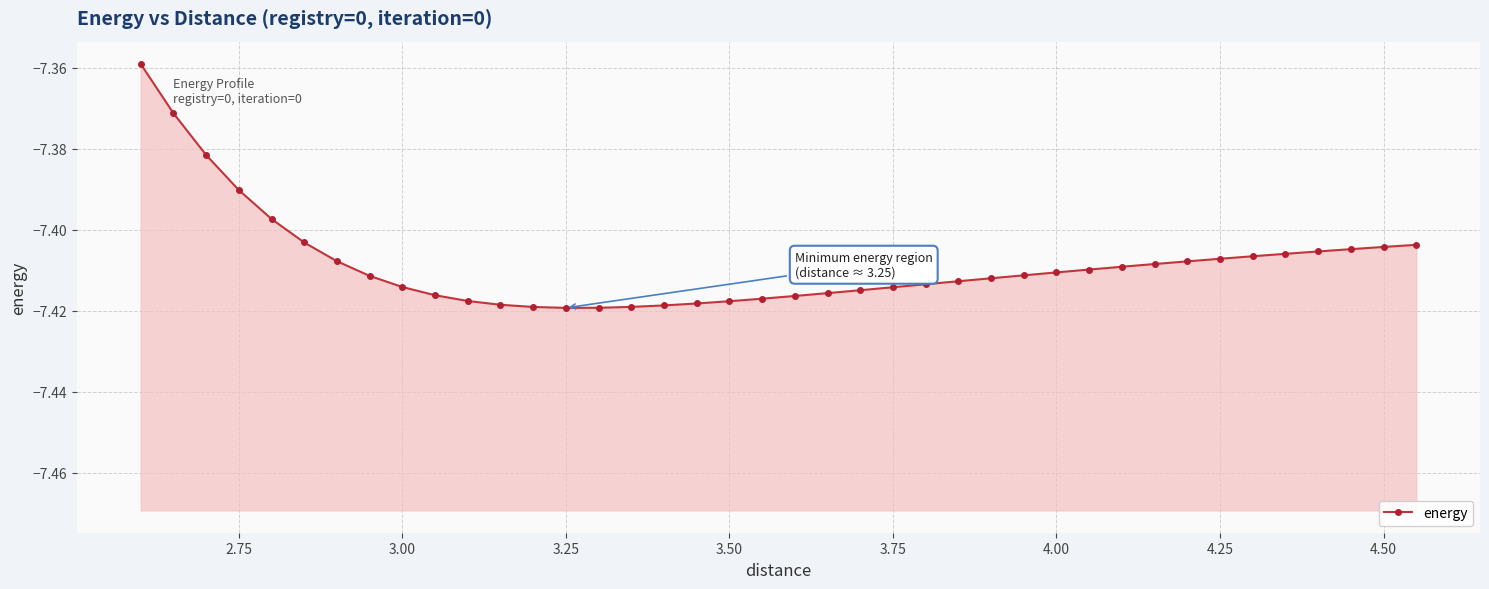

At which category does the data reach its first local valley?

3.25